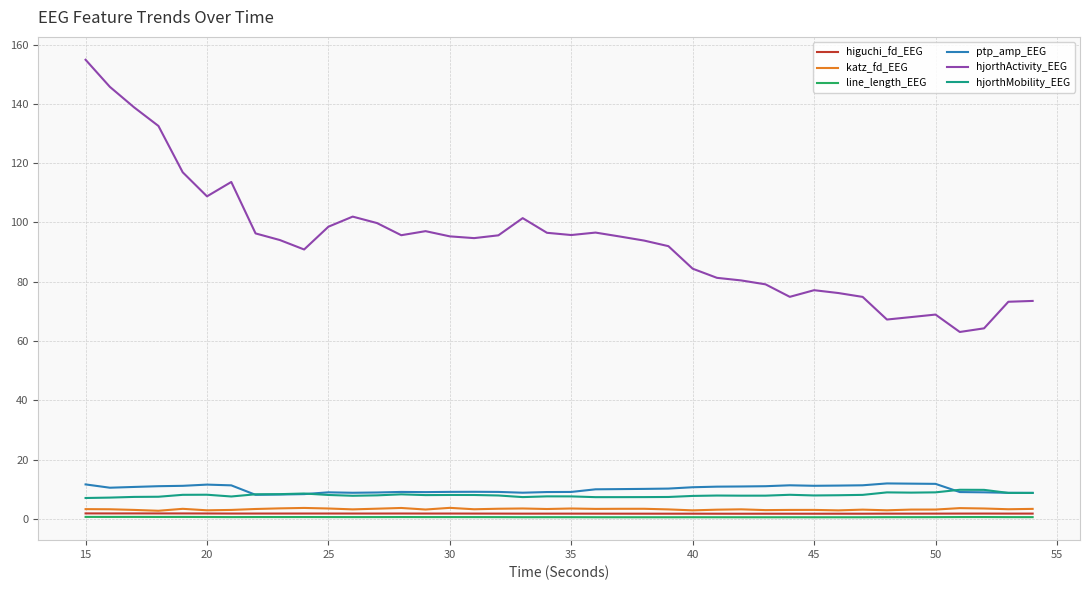

What is the minimum value for hjorthActivity_EEG?

63.1